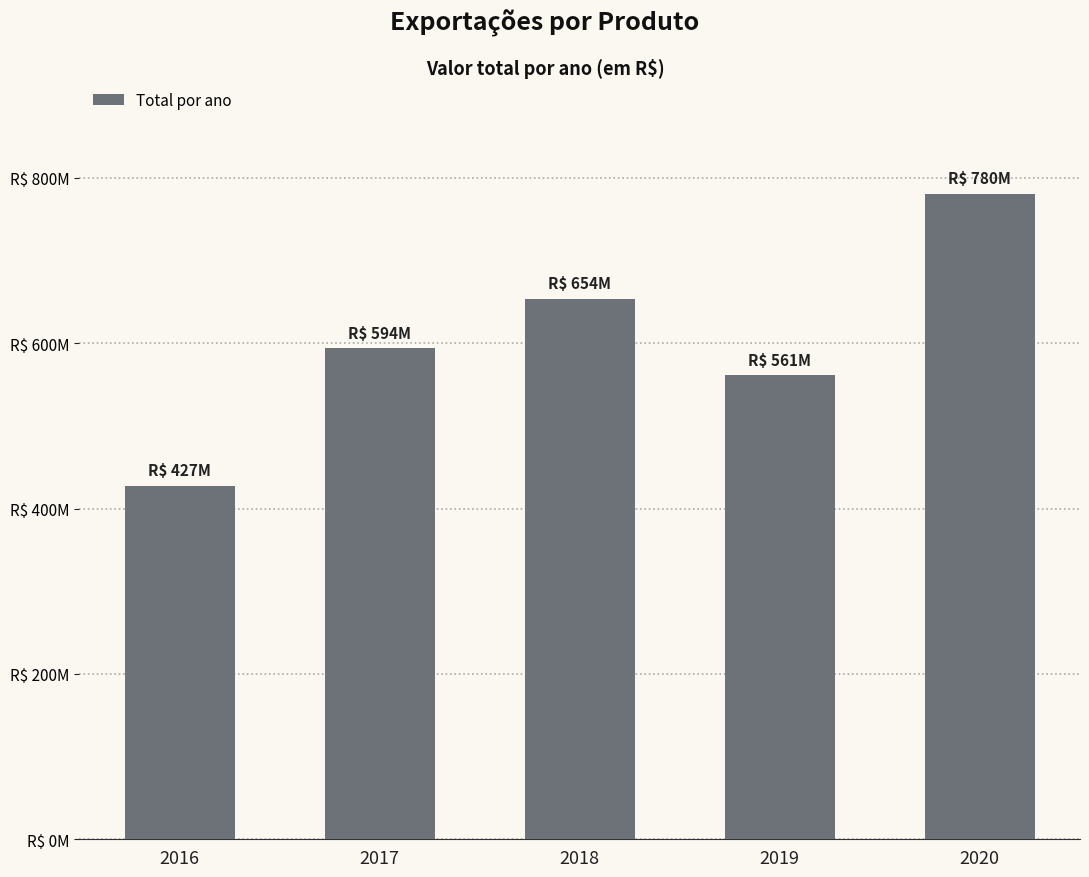

At which category does the chart reach its peak across all series?

2020